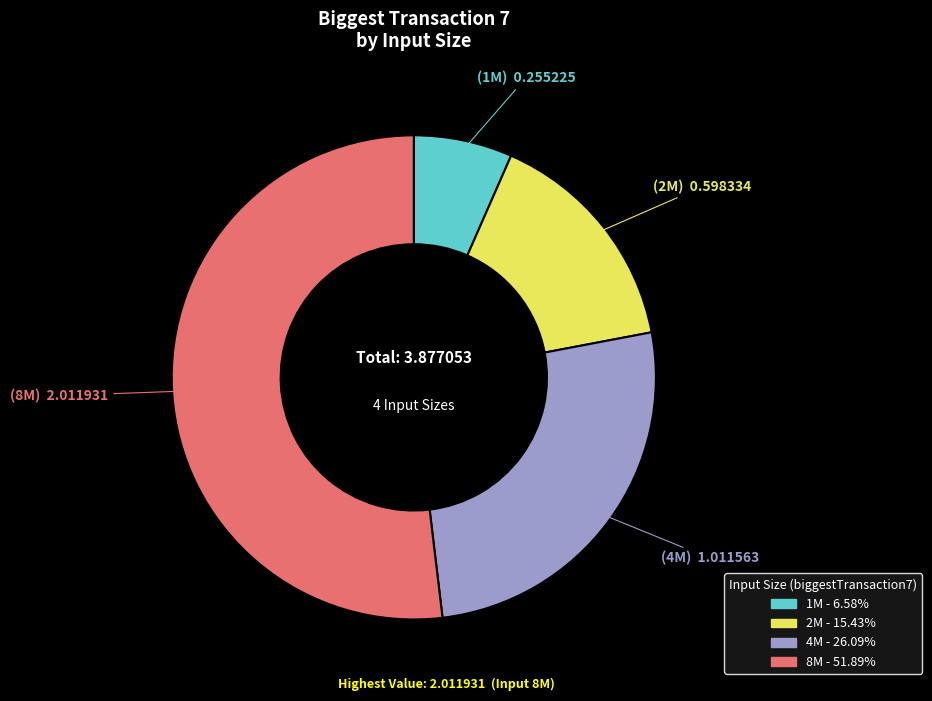

Combined, do 8M and 1M account for over 50%?

Yes